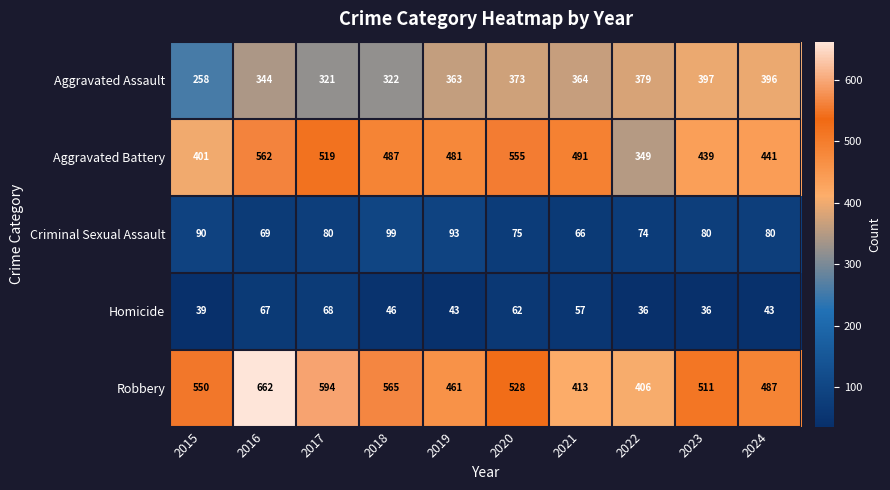

Where does the Criminal Sexual Assault series first go above 80?

2015